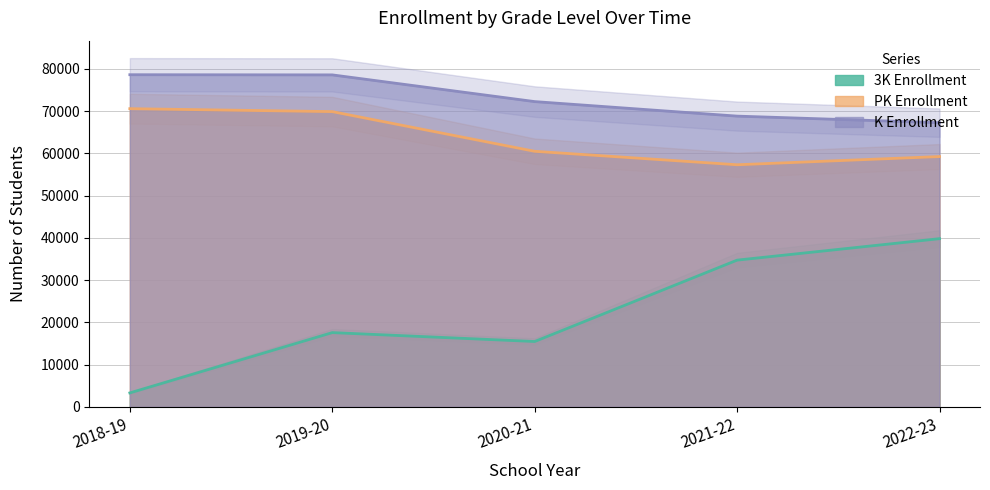

Reading left to right, extract all data points from this chart.

total_3k: 3314	17586	15480	34740	39821
total_pk: 70590	69894	60501	57315	59255
total_k: 78627	78587	72265	68828	67276